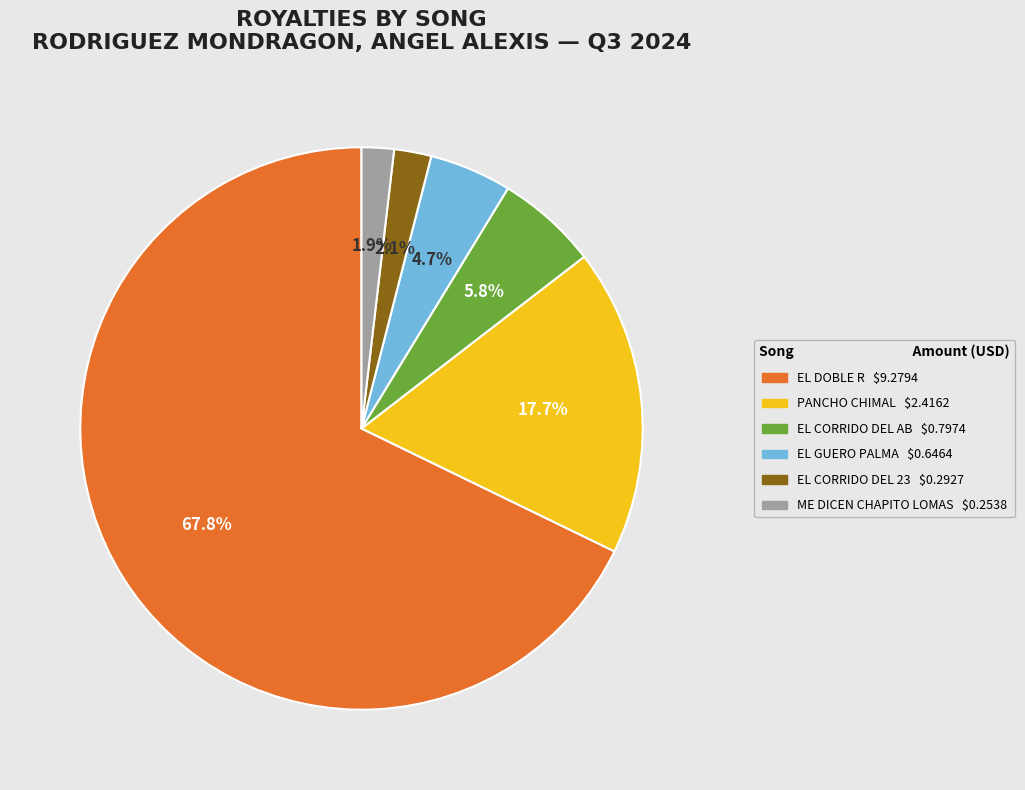

What is the largest slice in the pie chart?

EL DOBLE R